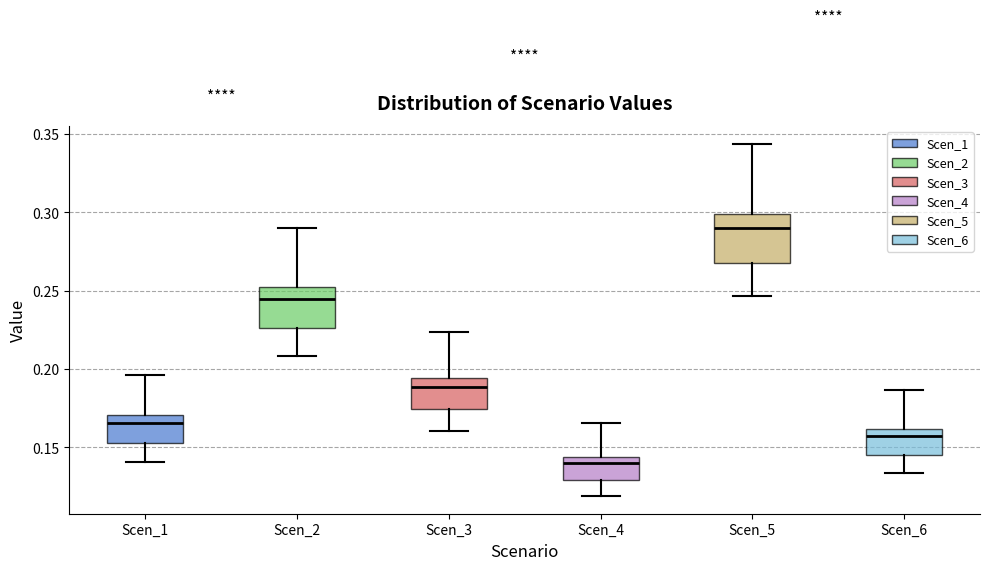

Reading left to right, read every box against the y-axis: the position of its median line, the range the box covers, and the ends of its whiskers. The values are not printed on the chart, so give them approximately, as read against the axis.

Scen_1: median 0.165, box 0.155 to 0.170, whiskers 0.140 to 0.195
Scen_2: median 0.245, box 0.225 to 0.250, whiskers 0.210 to 0.290
Scen_3: median 0.190, box 0.175 to 0.195, whiskers 0.160 to 0.225
Scen_4: median 0.140, box 0.130 to 0.145, whiskers 0.120 to 0.165
Scen_5: median 0.290, box 0.270 to 0.300, whiskers 0.245 to 0.345
Scen_6: median 0.155, box 0.145 to 0.160, whiskers 0.135 to 0.185